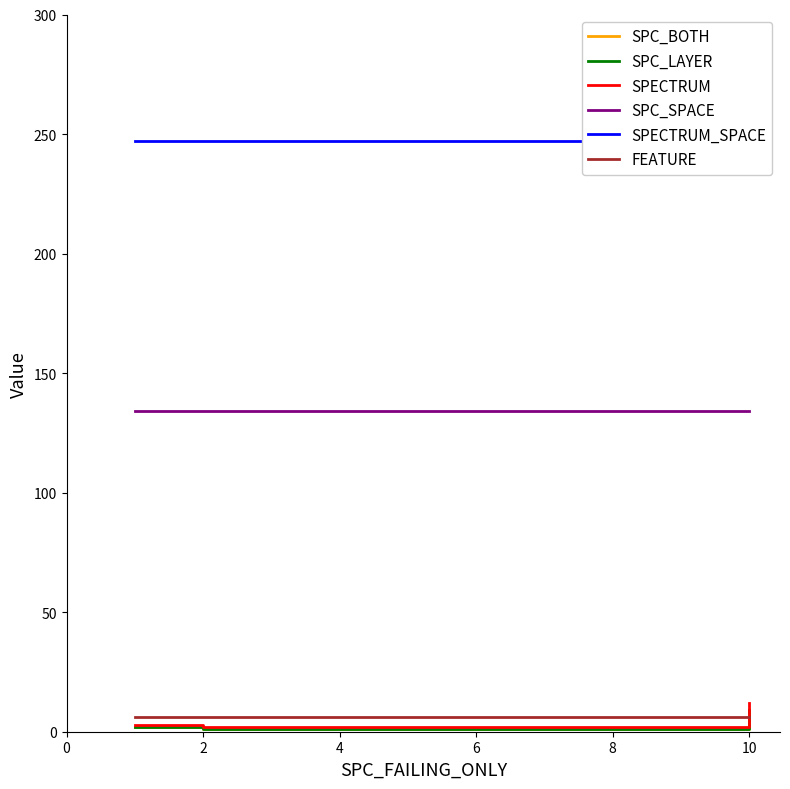

What is the total value across all series at 0?

394